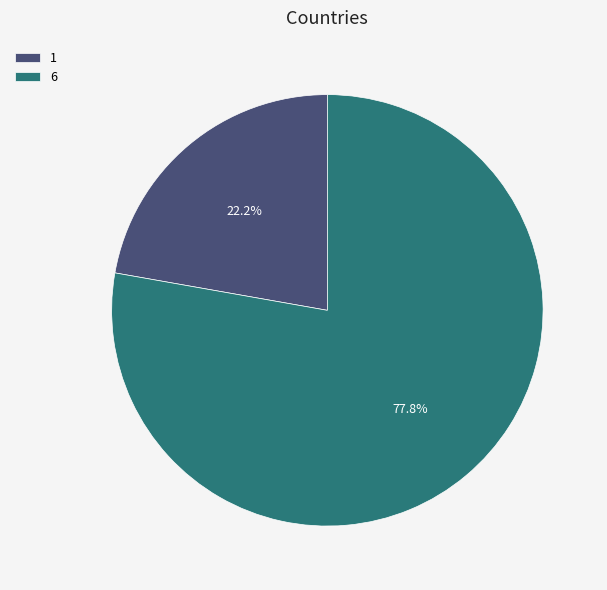

The 6 slice represents 78% of the pie. True or false?

True